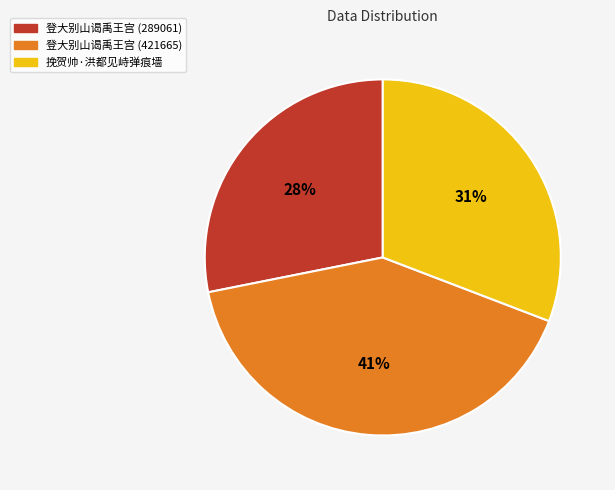

Does 登大别山谒禹王宫 (289061) account for over 50% of the chart?

No